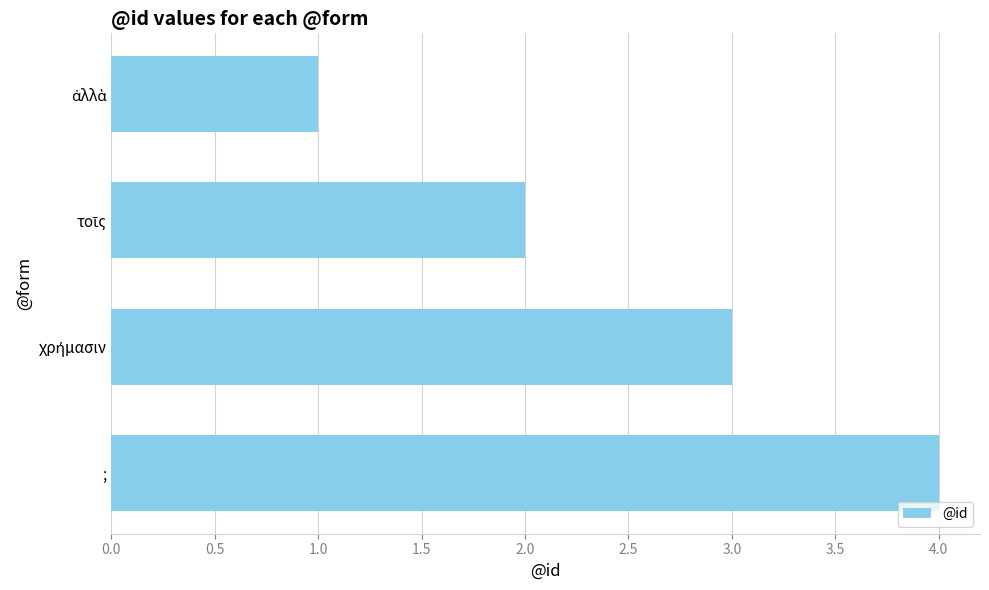

What is the sum of all values?

10